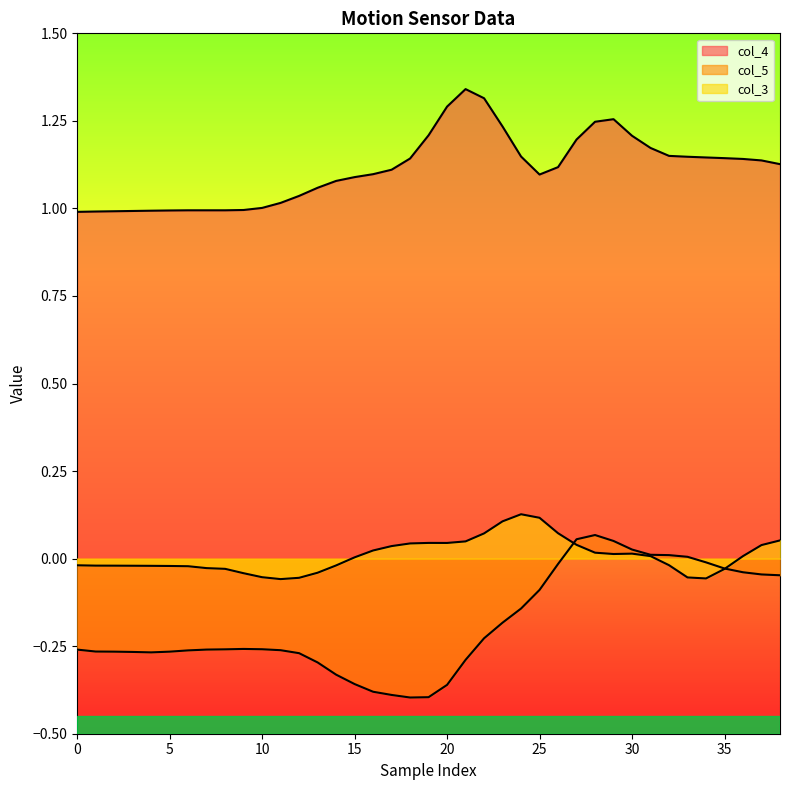

What is the value of the col_5 point at the 14th from the left?

-0.3